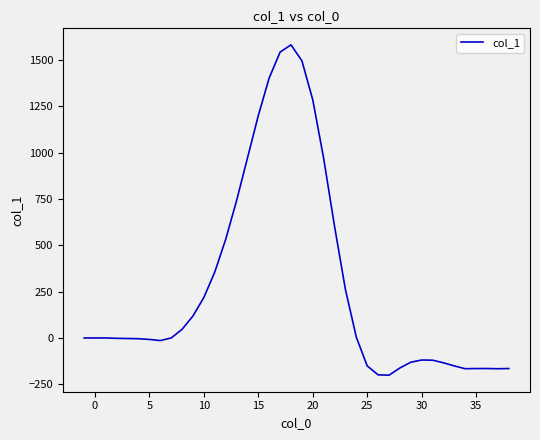

What is the smallest value displayed?

-201